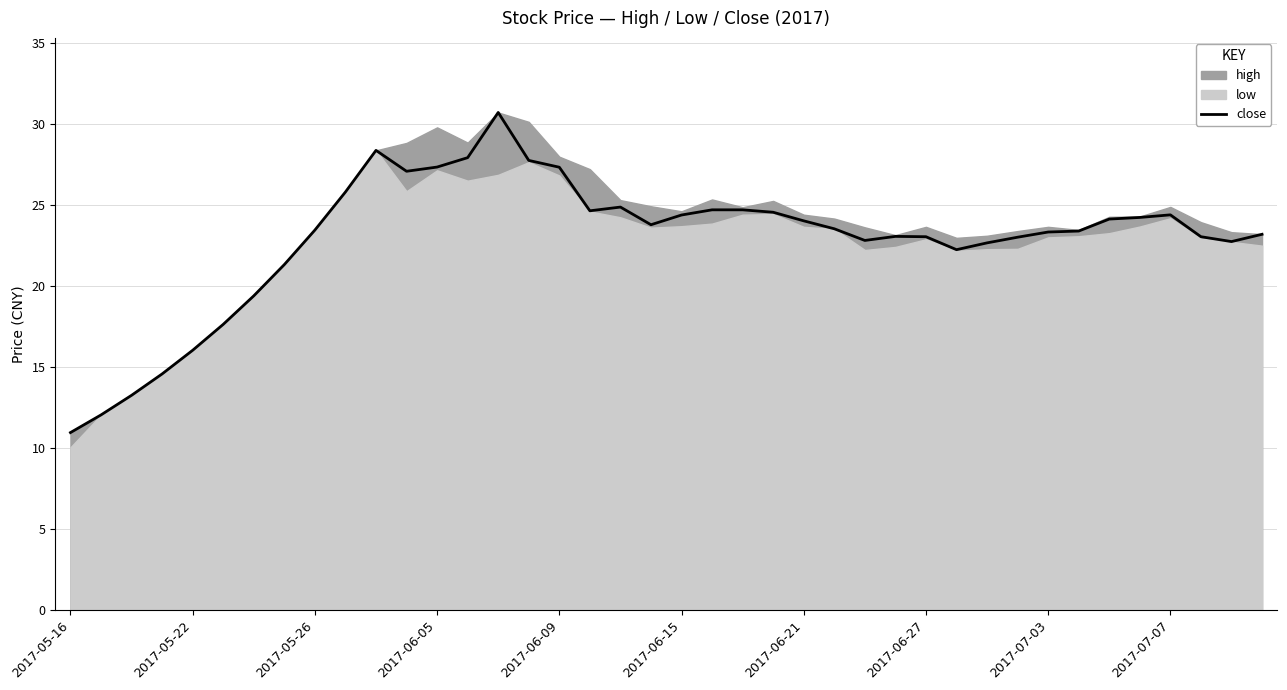

What is the highest value of the close series?

30.7